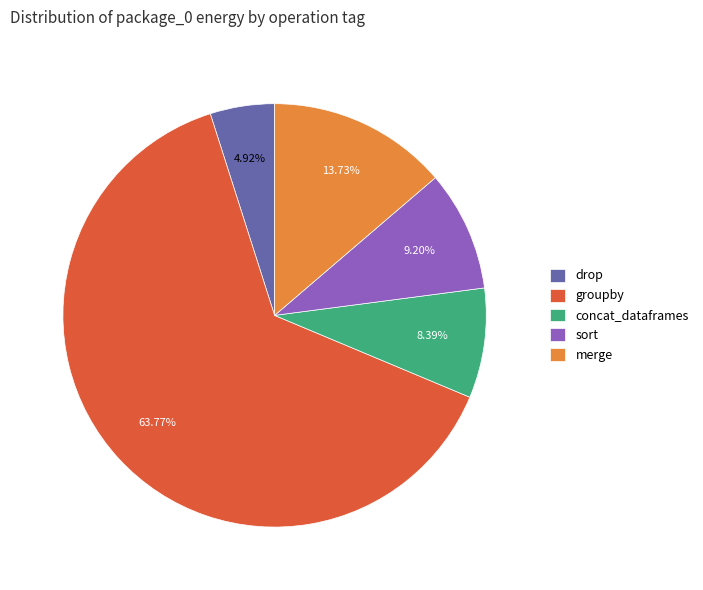

To the nearest percent, what portion does merge represent?

14%